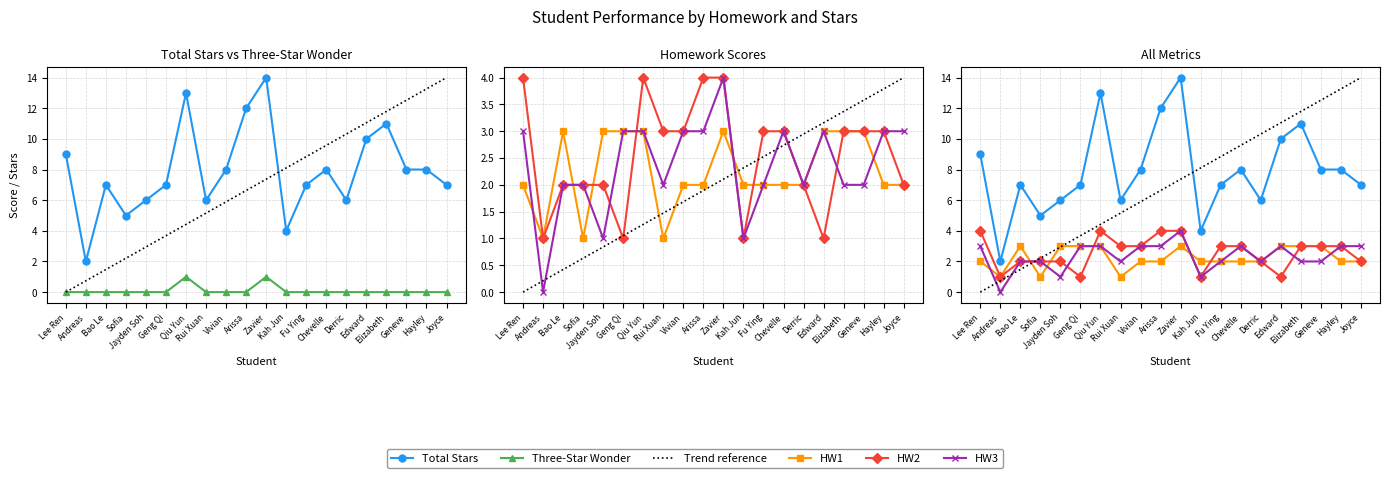

True or false: HW2 has more than 0 points higher than both neighbors.

True